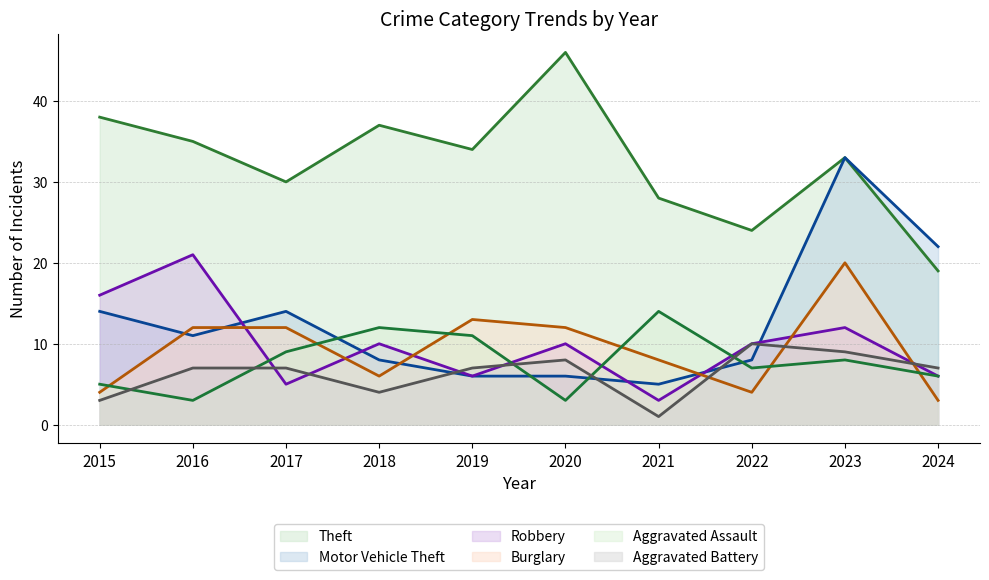

What is the difference between the second highest and minimum values in the Robbery series?

13